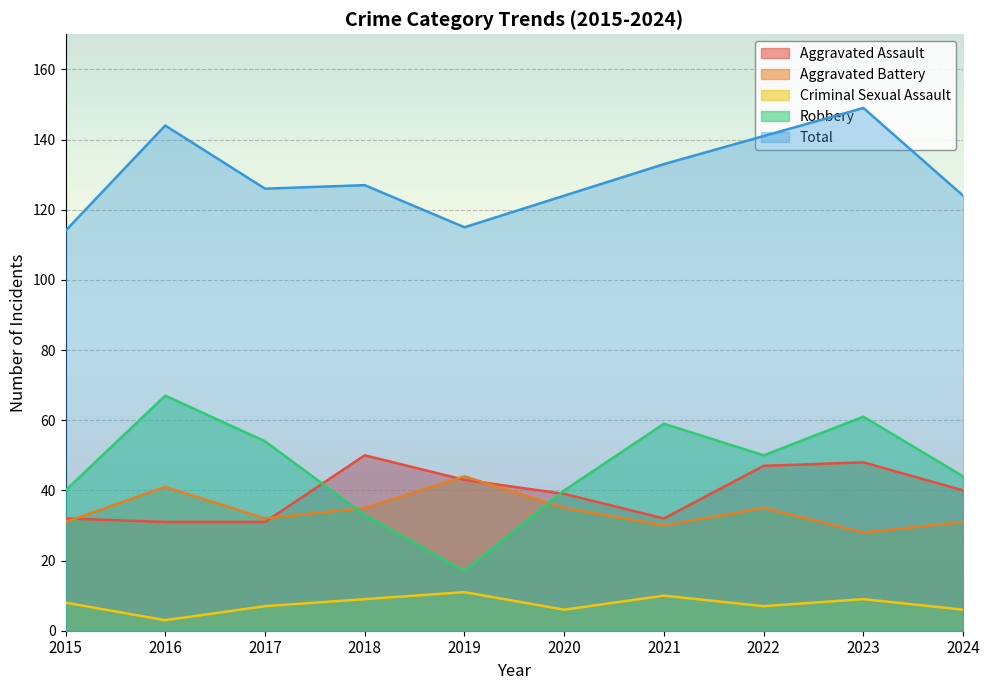

What is the sum of all Aggravated Battery values?

342